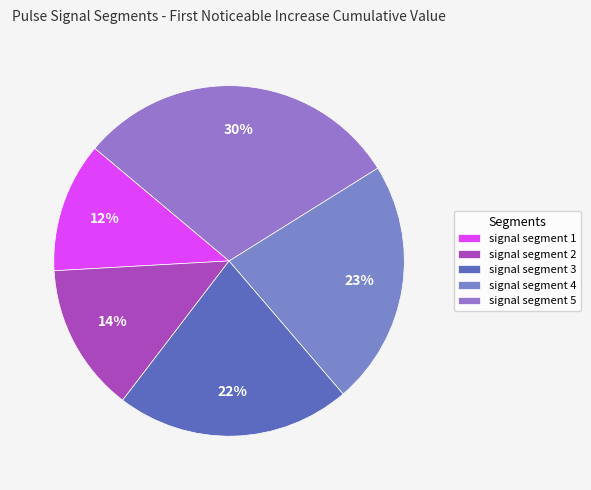

Count the number of slices in the pie.

5